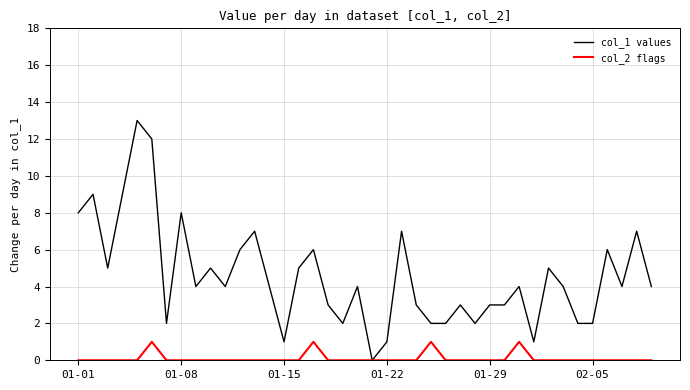

Which series has the largest range (max minus min)?

col_1 values